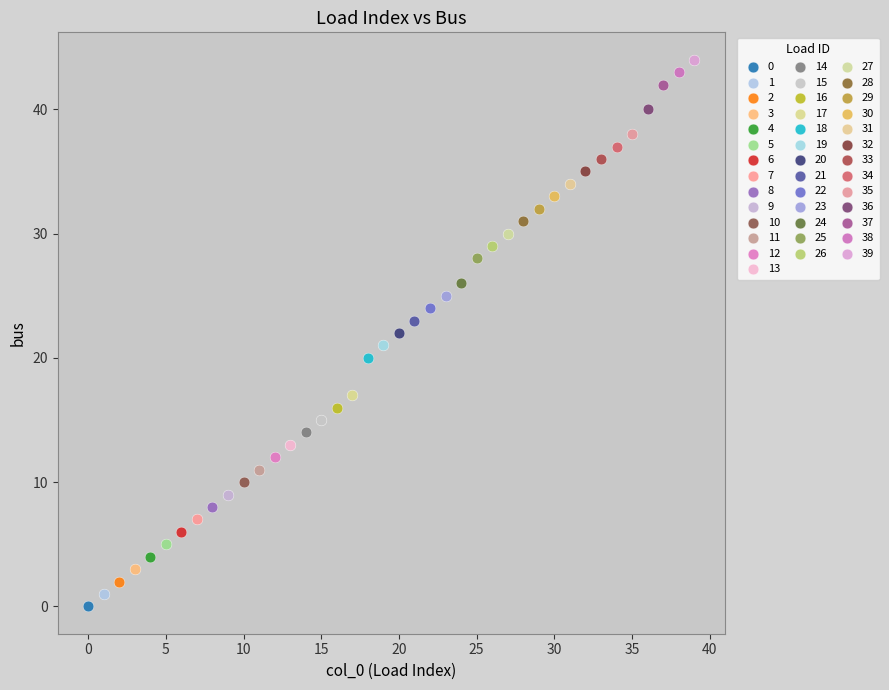

What are all the series names shown in the legend?

0, 1, 2, 3, 4, 5, 6, 7, 8, 9, 10, 11, 12, 13, 14, 15, 16, 17, 18, 19, 20, 21, 22, 23, 24, 25, 26, 27, 28, 29, 30, 31, 32, 33, 34, 35, 36, 37, 38, 39